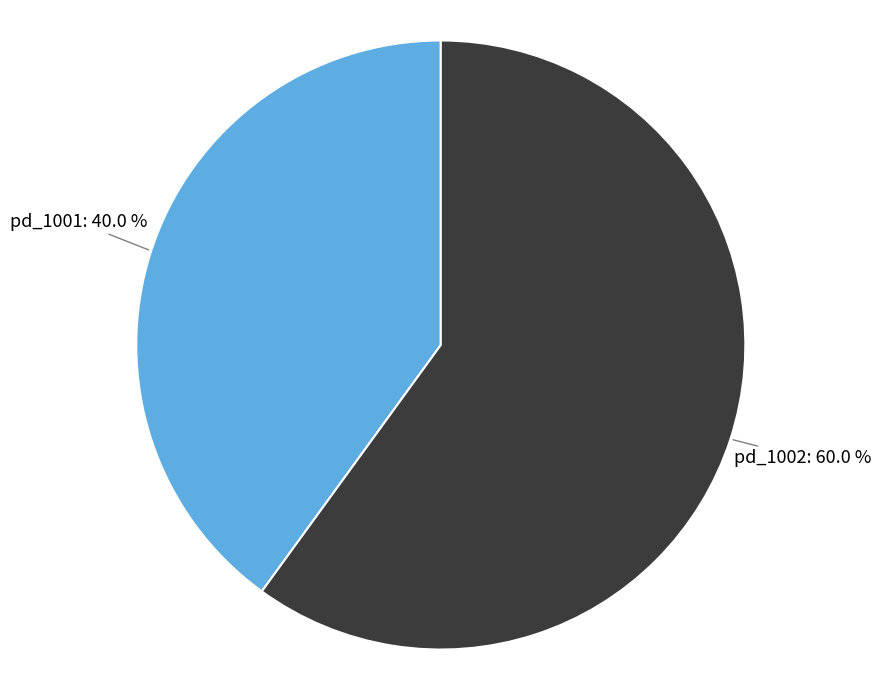

Between pd_1001 and pd_1002, which is larger?

pd_1002